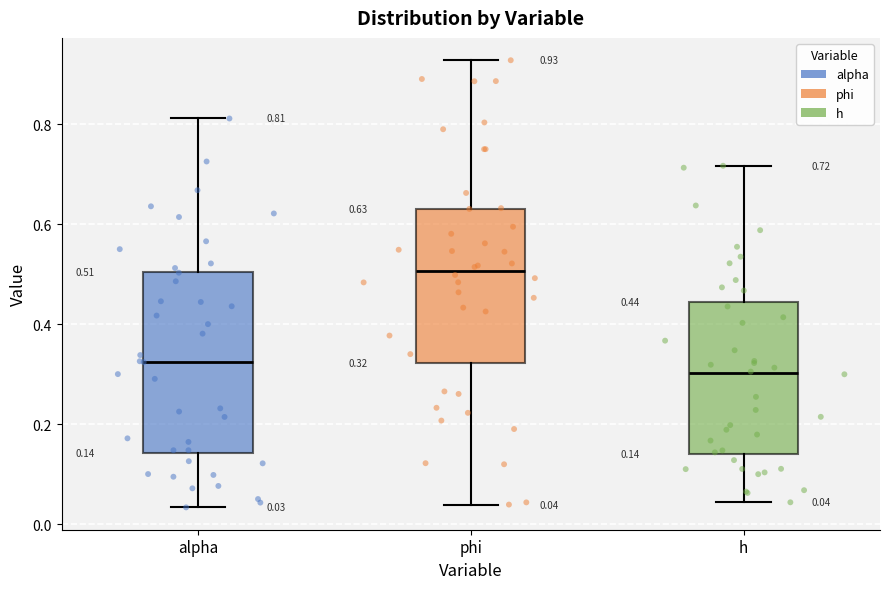

Which box is the tallest, from its lower edge to its upper edge?

alpha